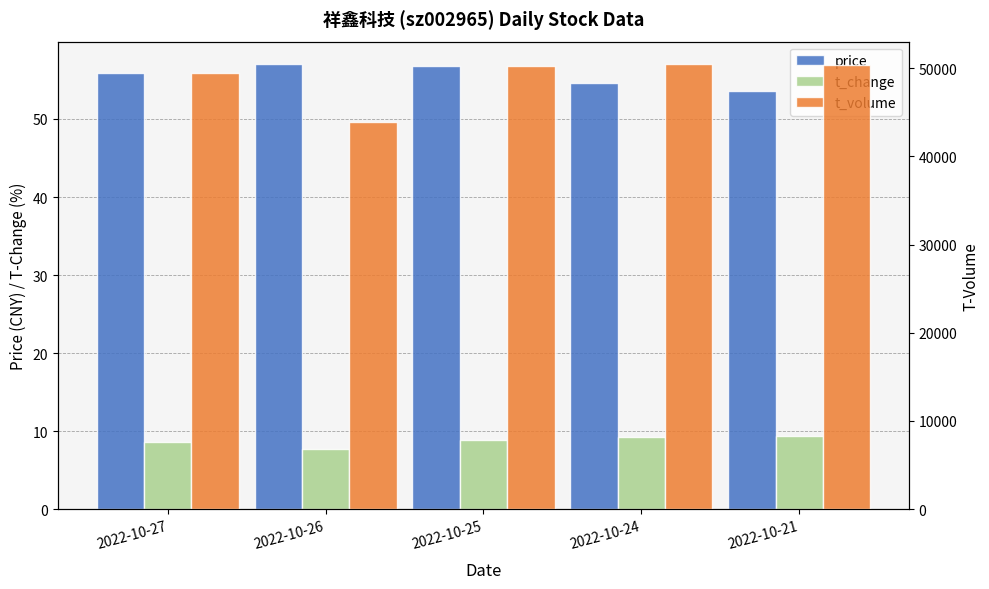

What is the difference between the maximum and second lowest values in the t_volume series?

1003.0